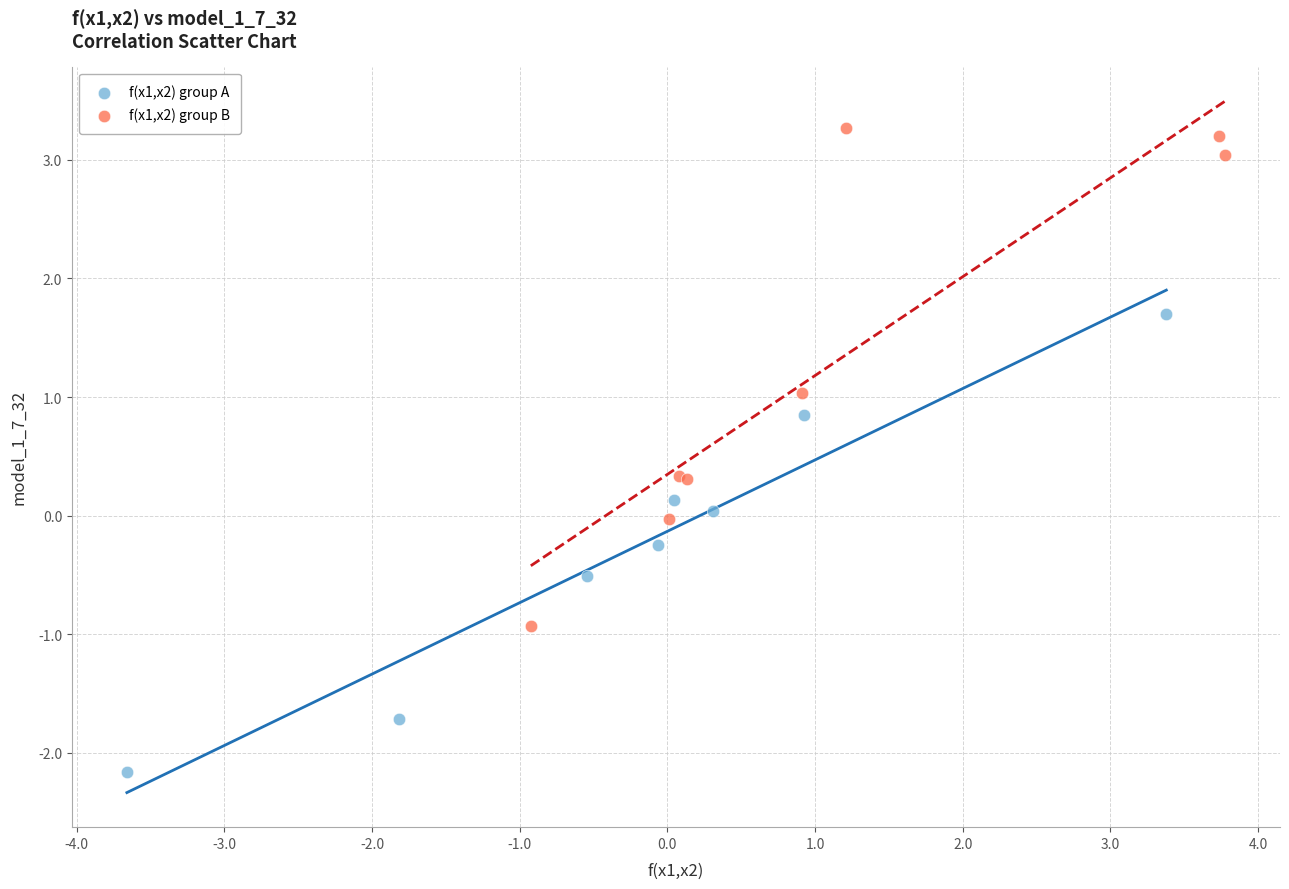

Which series has the widest spread of Y values?

f(x1,x2) group B